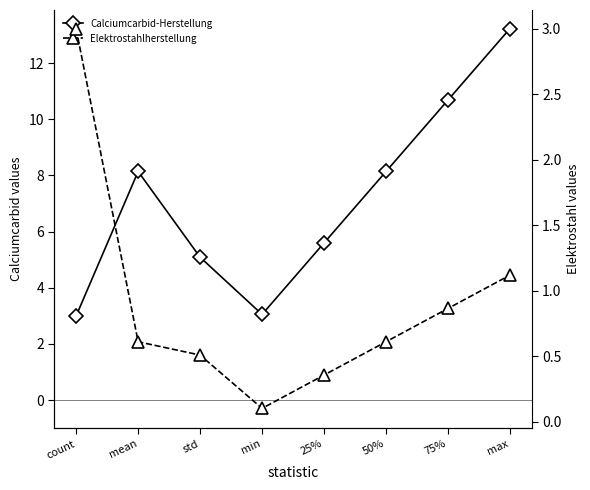

Read the Elektrostahlherstellung (Lichtbogenofen) value at min.

0.1